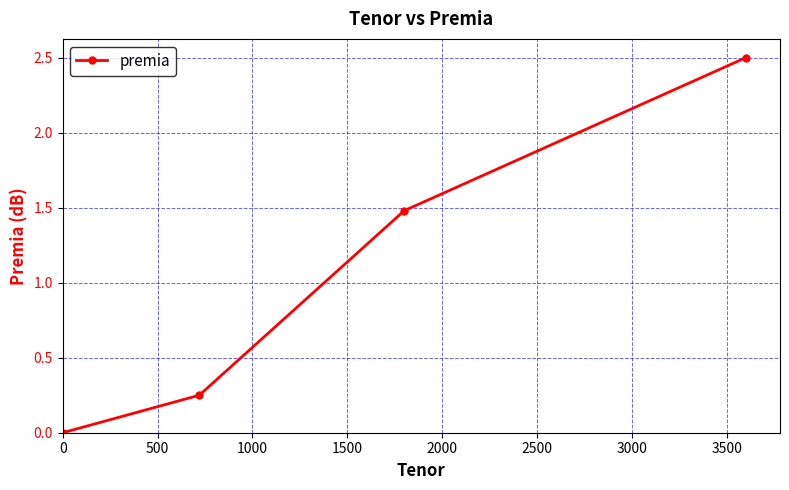

What is the value of the 3rd point from the left?

1.5